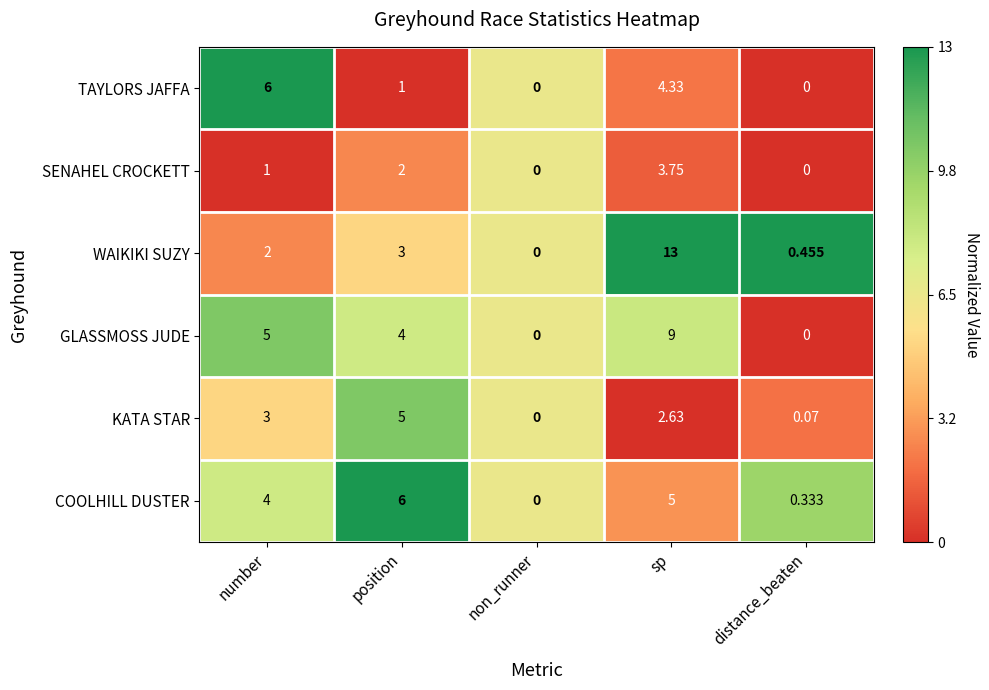

Rank the series at number from highest to lowest value.

TAYLORS JAFFA, GLASSMOSS JUDE, COOLHILL DUSTER, KATA STAR, WAIKIKI SUZY, SENAHEL CROCKETT